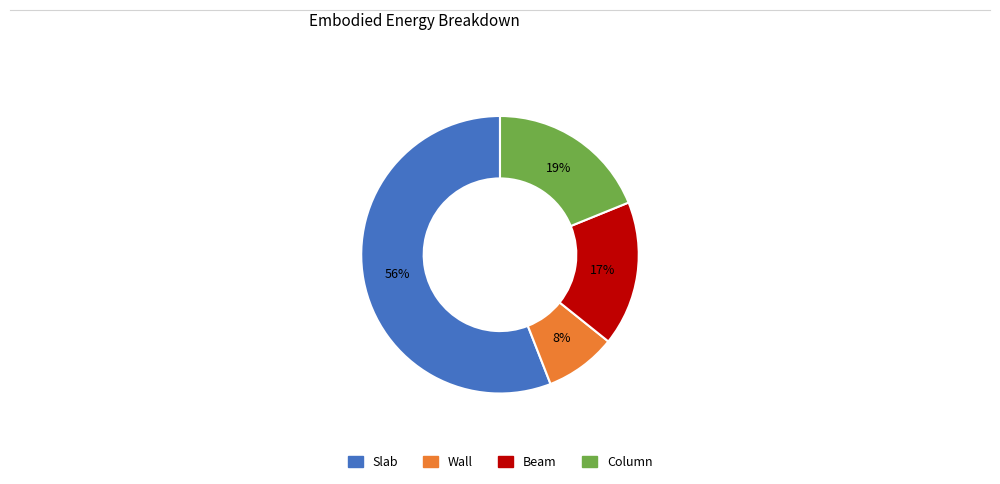

What is the majority slice?

Slab